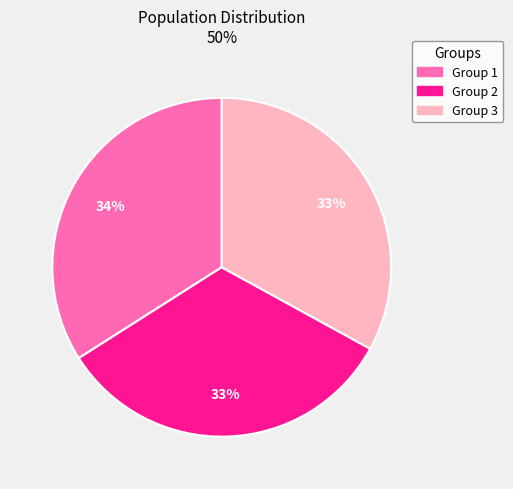

Is there any slice that represents more than half of the pie?

No